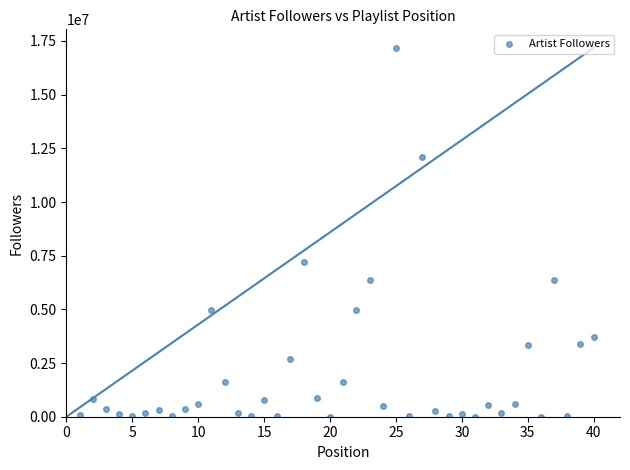

What is the range of X values (max minus min)?

39